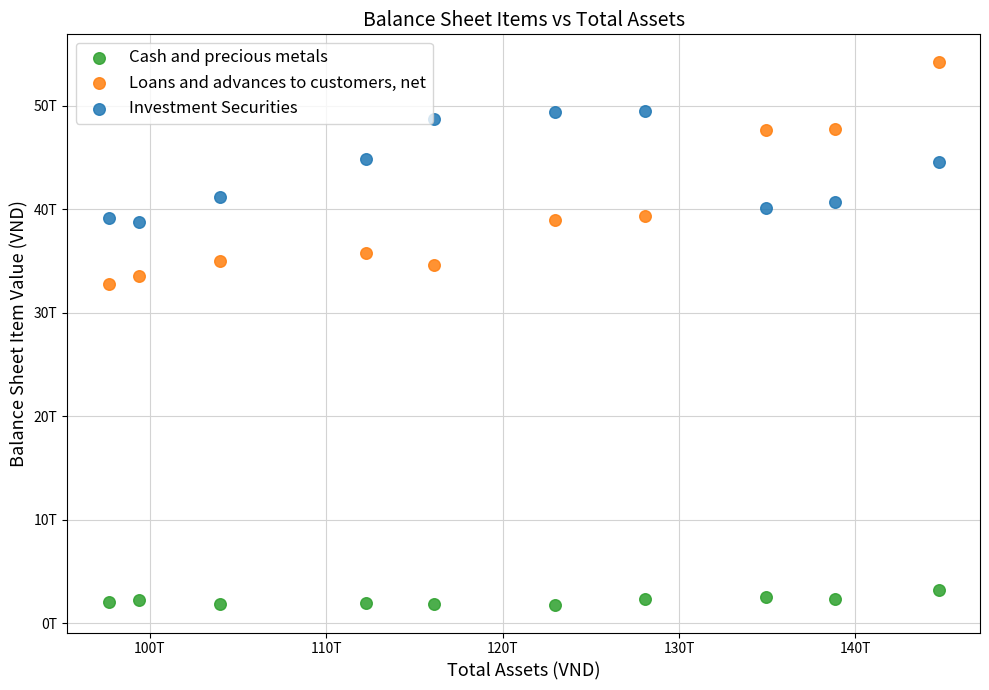

What are all the series names shown in the legend?

Cash and precious metals, Loans and advances to customers, net, Investment Securities